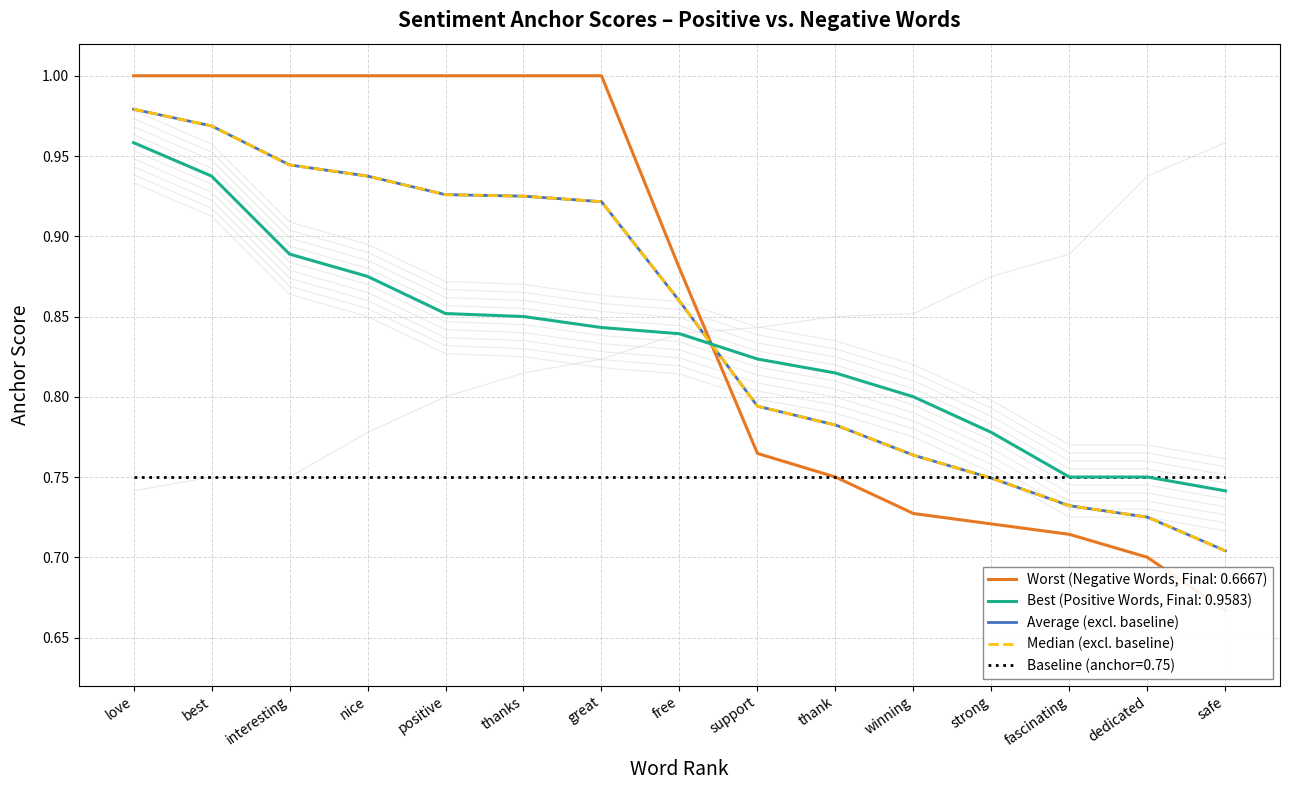

What is the average value of the Average (excl. baseline) series?

0.8